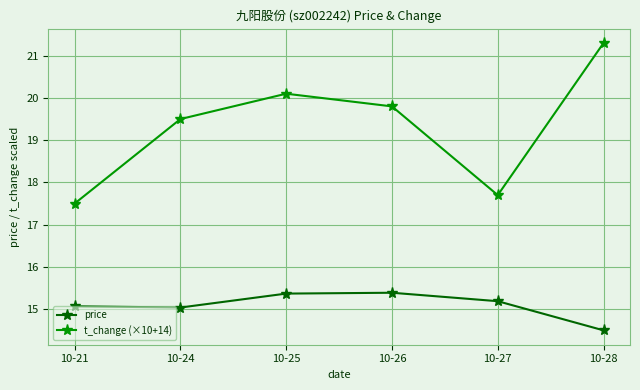

Which series has the largest range (max minus min)?

t_change (×10+14)